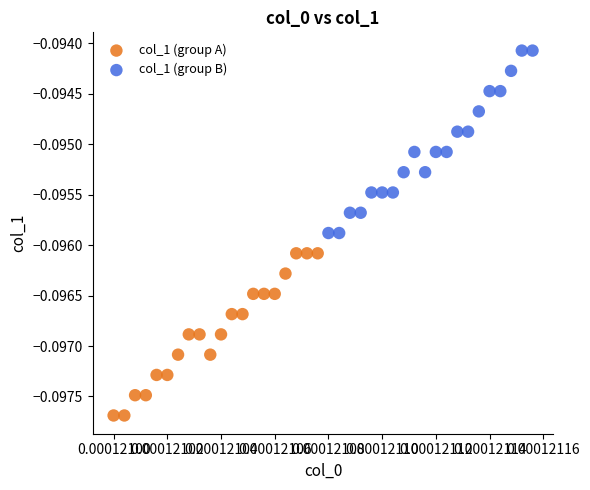

Which series reaches the maximum Y coordinate?

col_1 (group B)